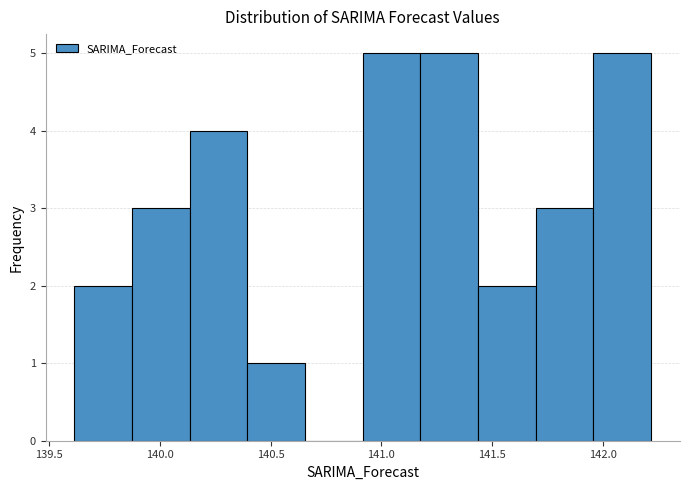

What is the height of the bar covering 141.70 to 141.95 on the x-axis? Neither the bar edges nor the heights are printed on the chart, so give them approximately, as read against the axes.

3